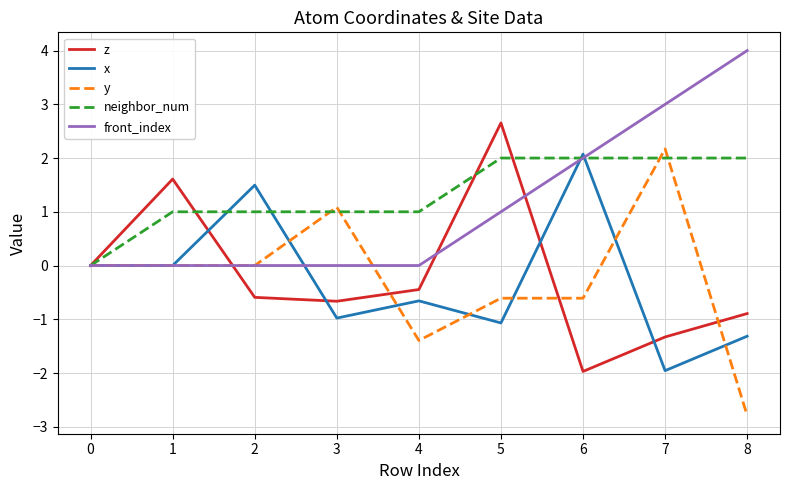

At which label does z reach its peak?

5